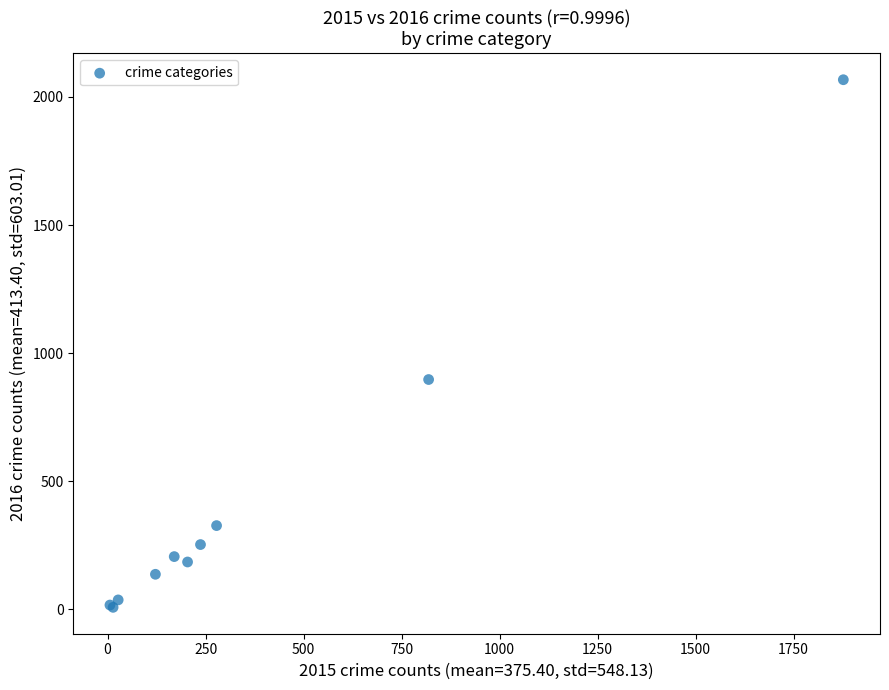

What Y value in the scatter plot is closest to 1037?

897